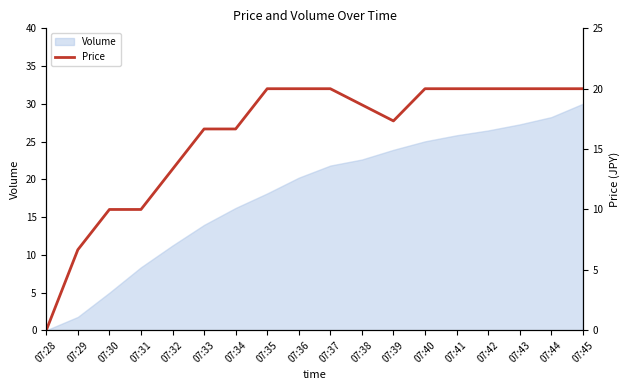

Which label corresponds to the largest value in the chart?

07:35